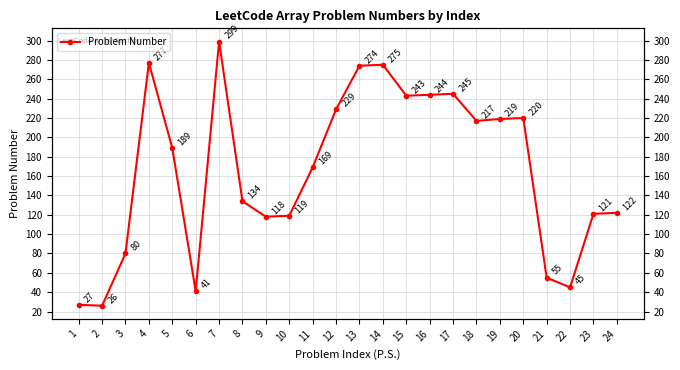

What is the value of the 7th point from the left?

299